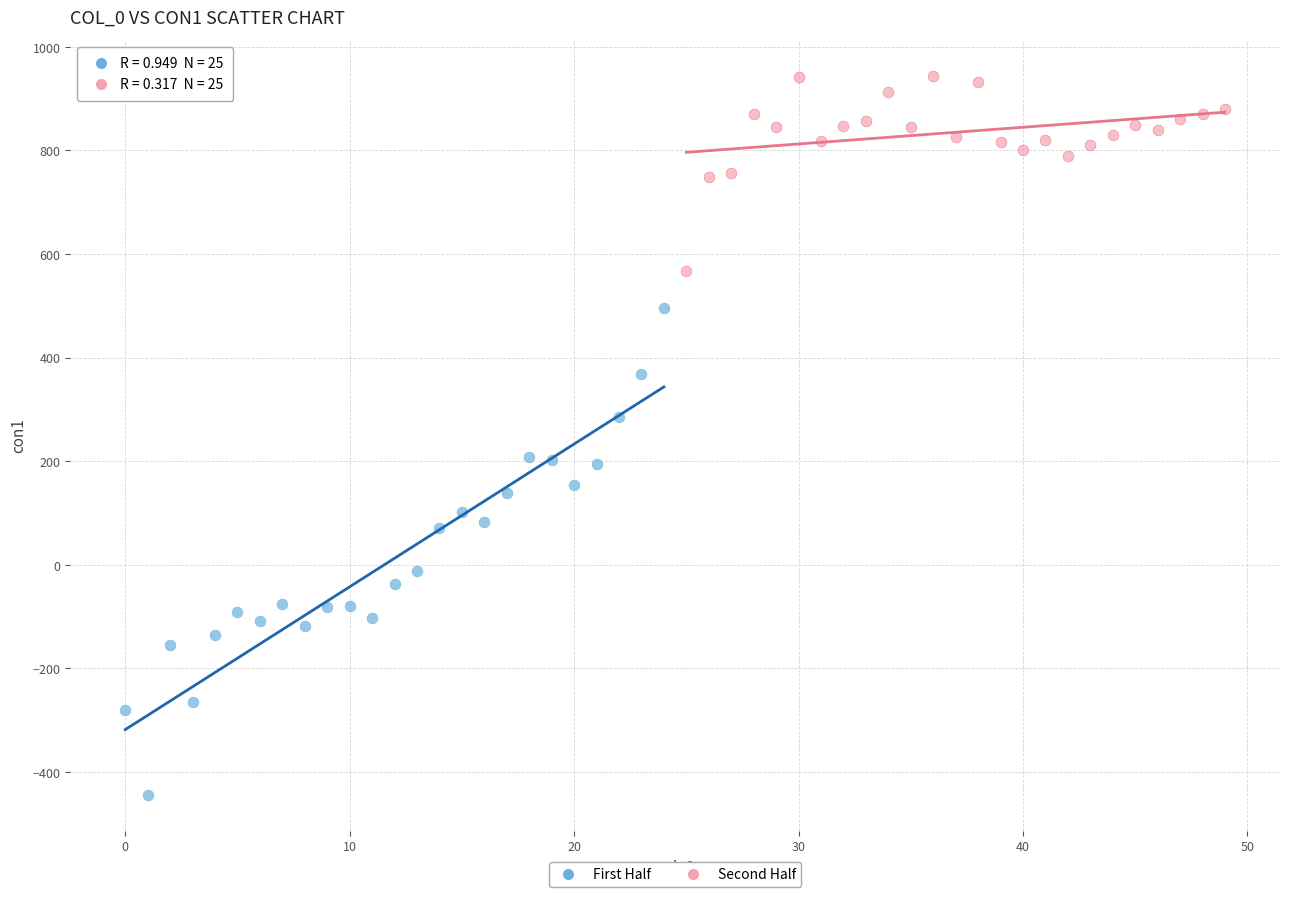

Which series reaches the minimum Y coordinate?

First Half